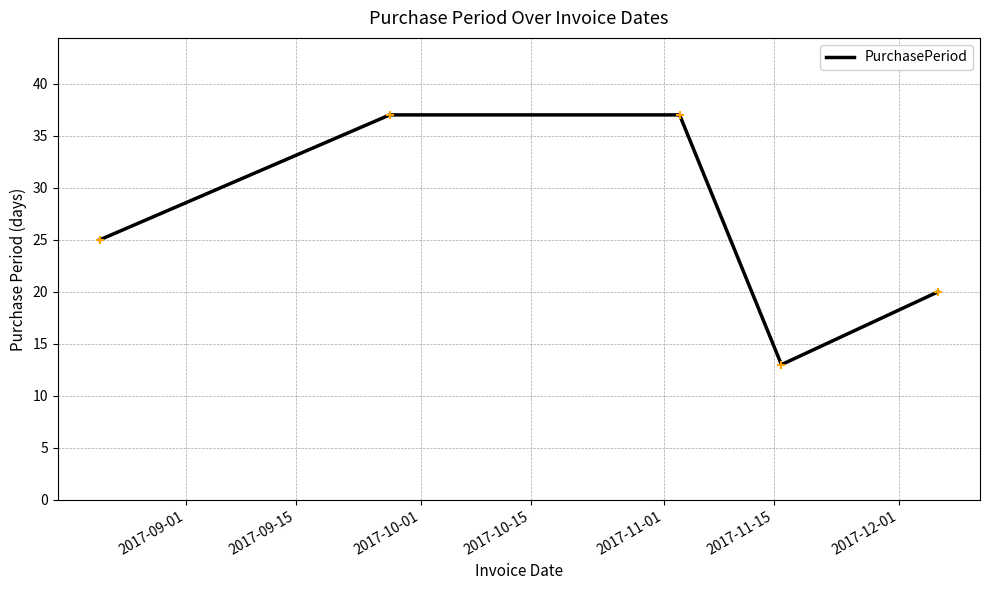

How many interior local valleys (lower than both neighbors) does the data have?

1